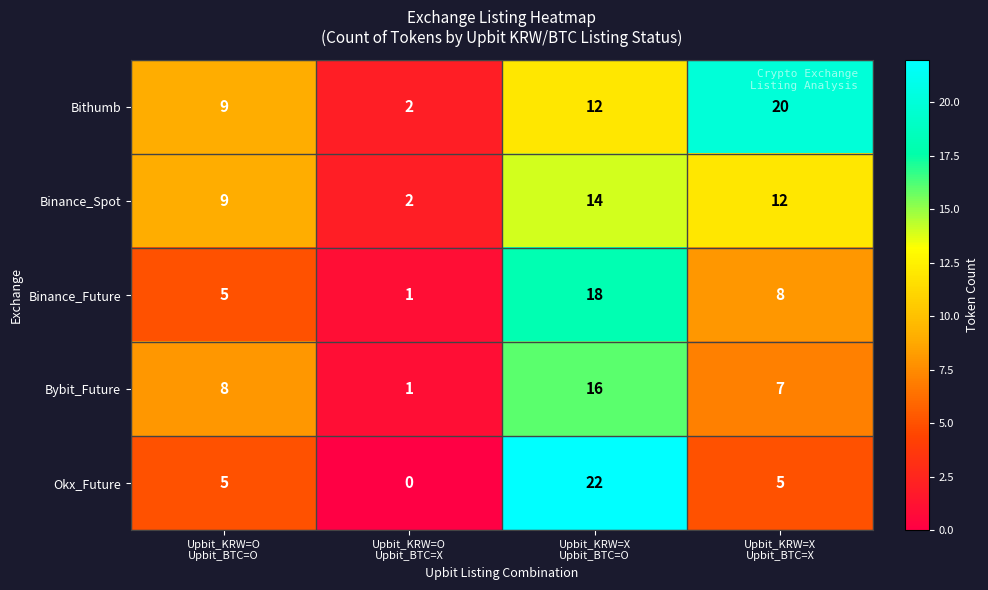

At how many categories does at least one series exceed 21?

1